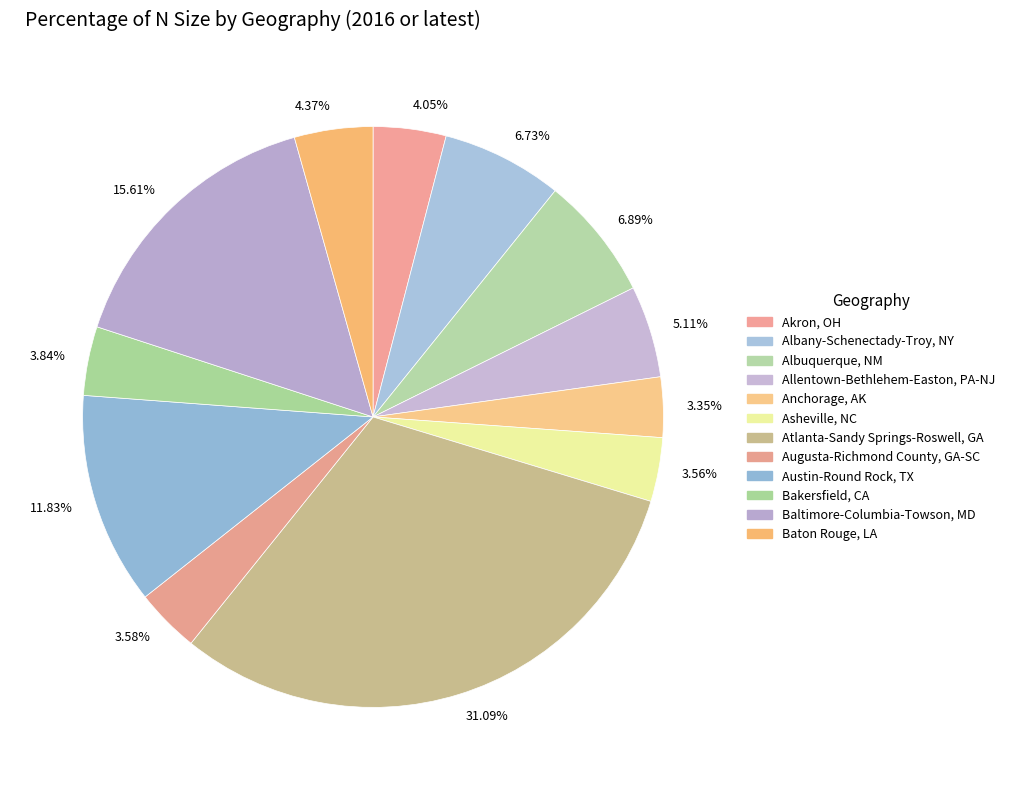

Between 4.37% and 5.11%, which is larger?

5.11%